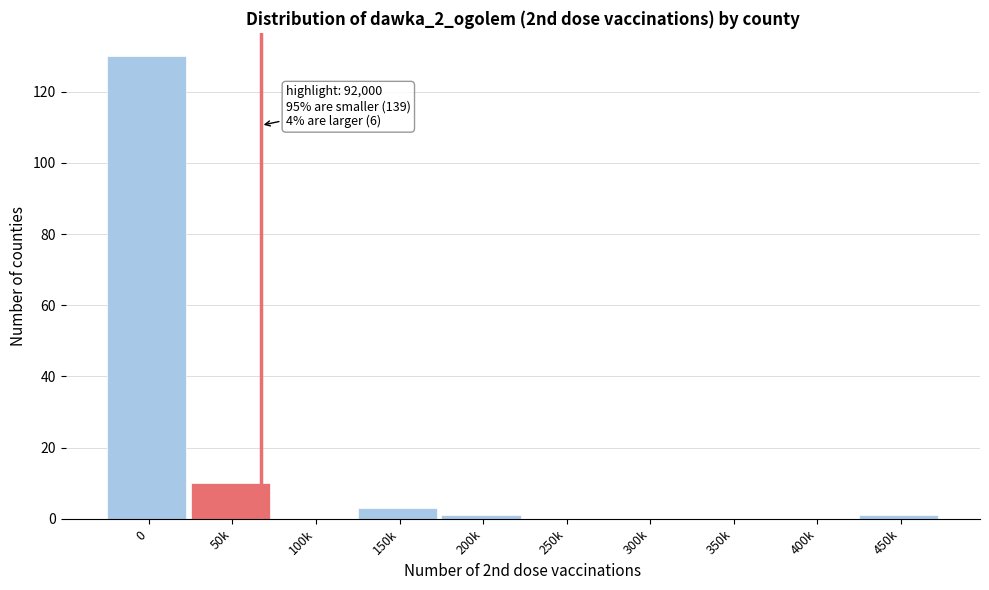

Reading left to right, list all the values displayed in this chart.

0=130	50k=10	100k=0	150k=3	200k=1	250k=0	300k=0	350k=0	400k=0	450k=1